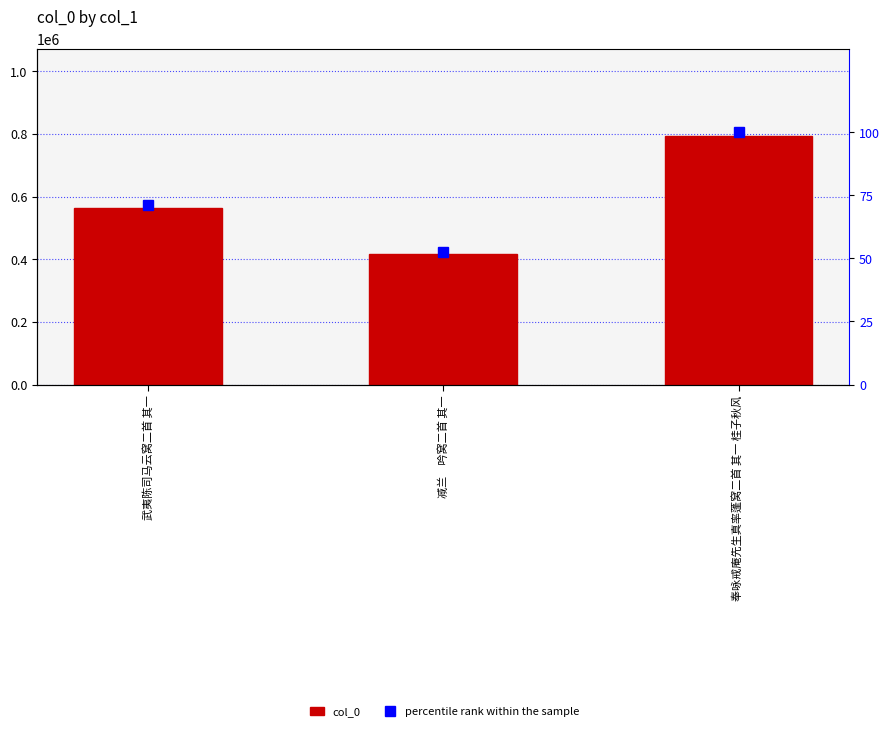

What is the approximate value of col_0 at 减兰　吟窝二首 其一?

417445.0